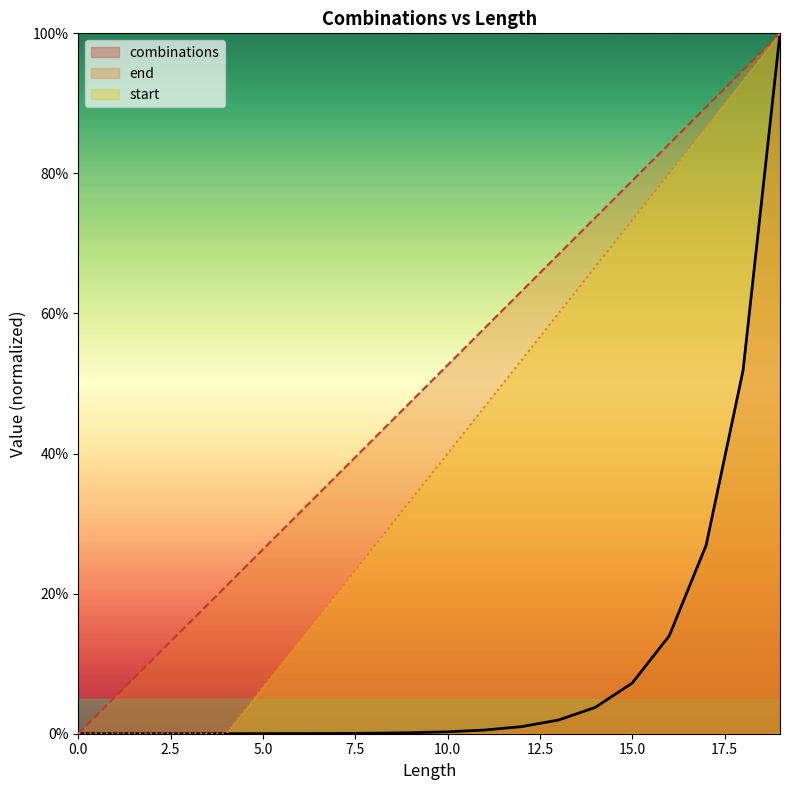

List the labels in order of start value, largest first.

19, 18, 17, 16, 15, 14, 13, 12, 11, 10, 9, 8, 7, 6, 5, 0, 1, 2, 3, 4